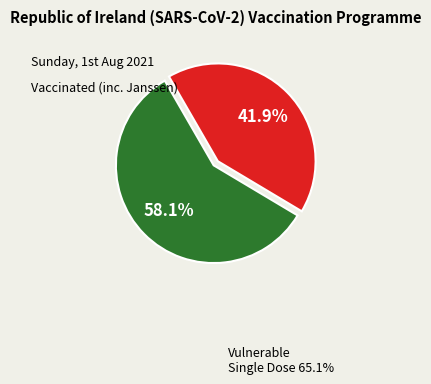

Does any single category account for the majority?

Yes